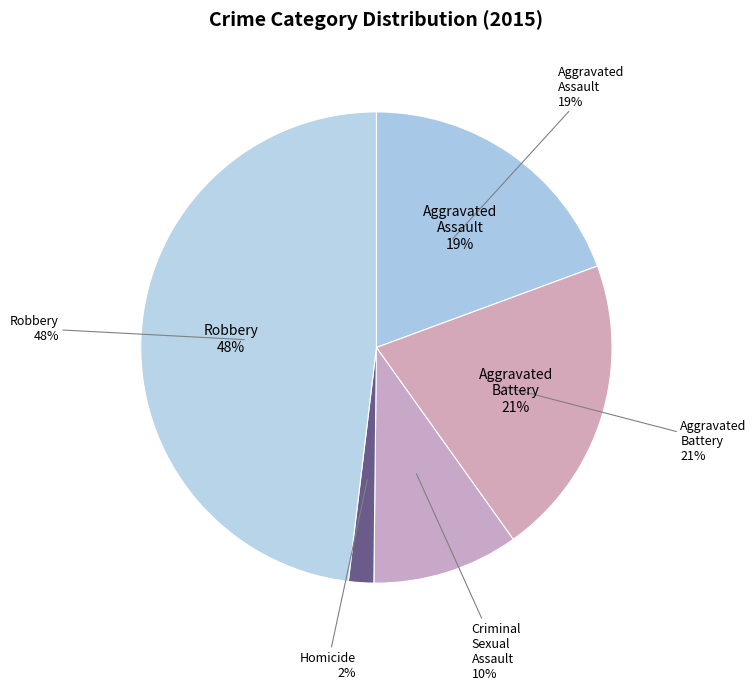

What portion of the pie excludes Homicide?

98.3%